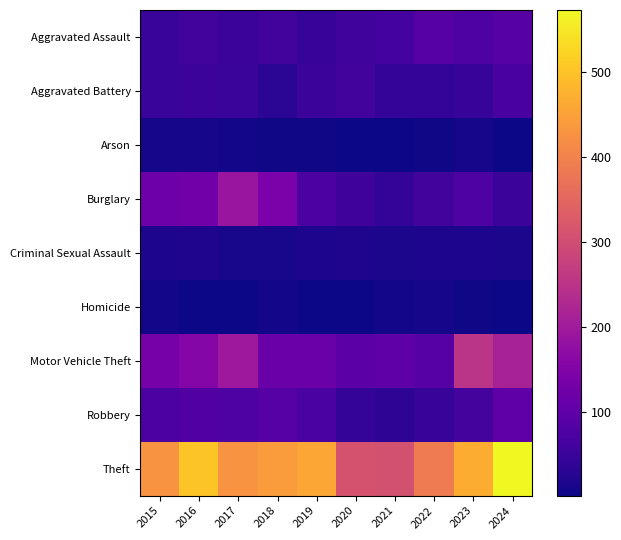

What is the difference between the highest and lowest values at 2017?

426